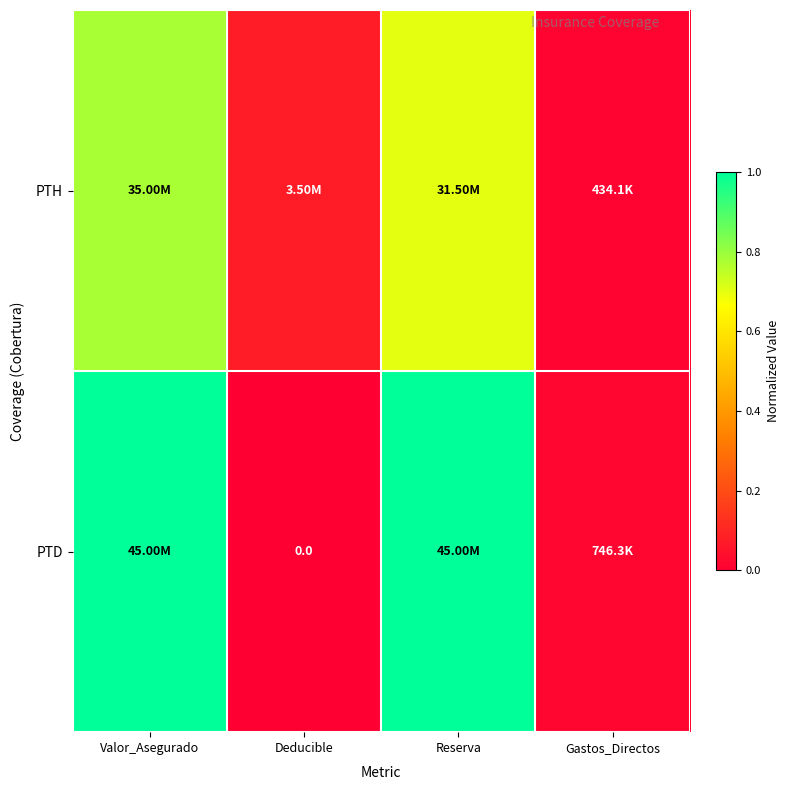

The value of PTH at Deducible is 0.1. True or false?

True